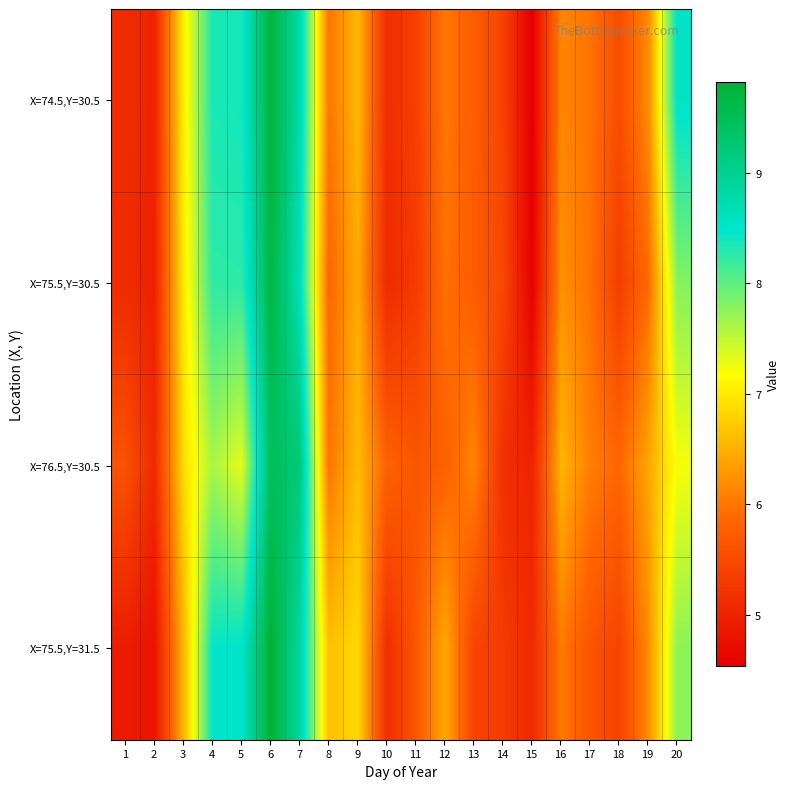

Rank the series at 1 from highest to lowest value.

X=76.5,Y=30.5, X=74.5,Y=30.5, X=75.5,Y=30.5, X=75.5,Y=31.5